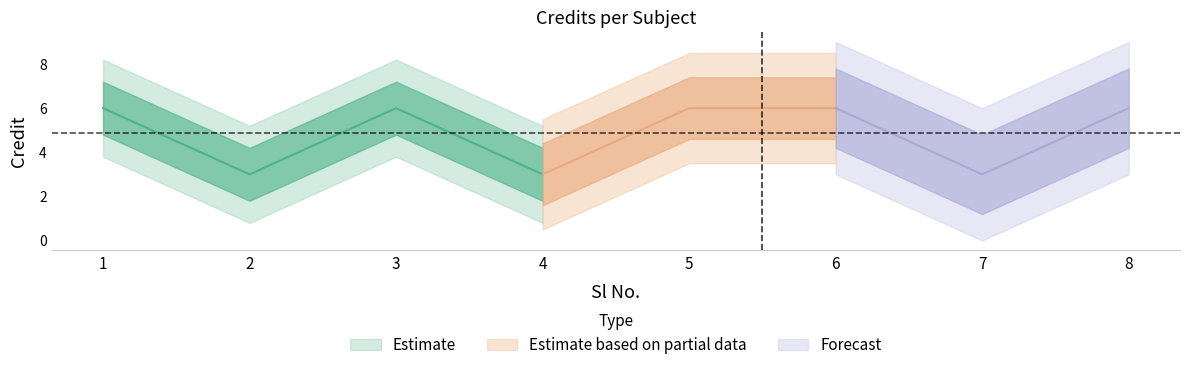

What is the value of the 4th point from the left?

3